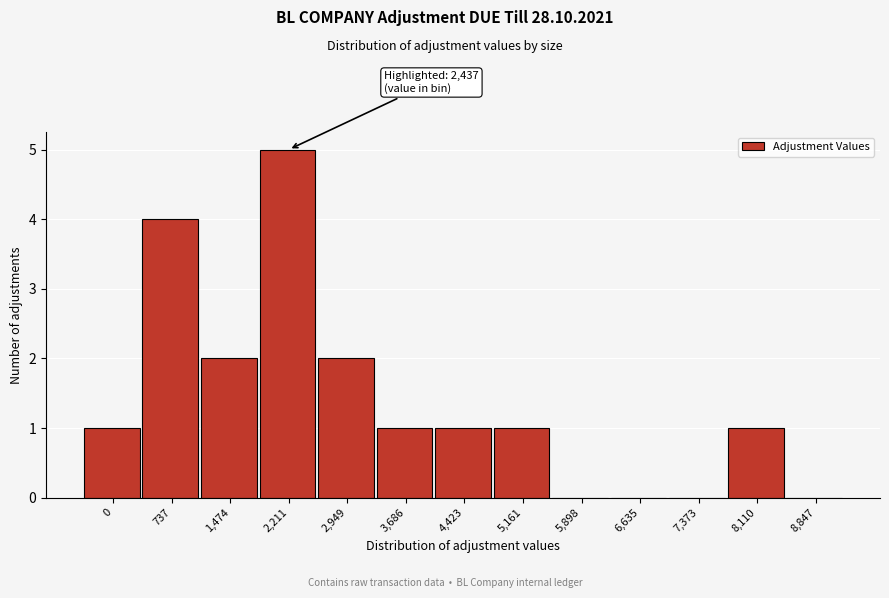

Reading left to right, list all the values displayed in this chart.

0=1	737=4	1,474=2	2,211=5	2,949=2	3,686=1	4,423=1	5,161=1	5,898=0	6,635=0	7,373=0	8,110=1	8,847=0